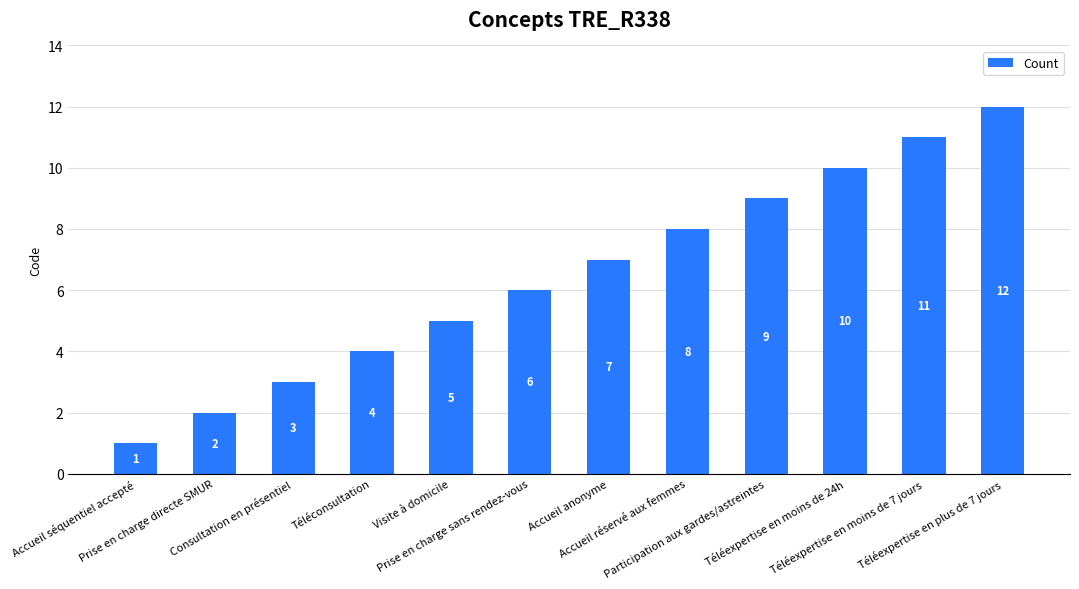

Rank the categories by value from lowest to highest.

Accueil séquentiel accepté, Prise en charge directe SMUR, Consultation en présentiel, Téléconsultation, Visite à domicile, Prise en charge sans rendez-vous, Accueil anonyme, Accueil réservé aux femmes, Participation aux gardes/astreintes, Téléexpertise en moins de 24h, Téléexpertise en moins de 7 jours, Téléexpertise en plus de 7 jours